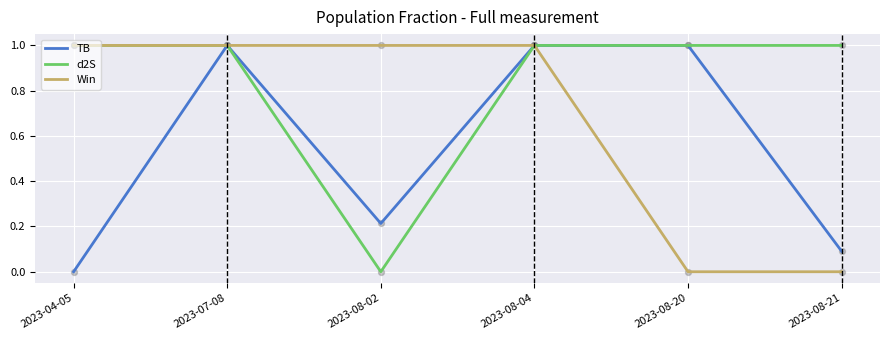

Is the value of d2S at 2023-08-02 greater than the value of Win at 2023-08-02?

No